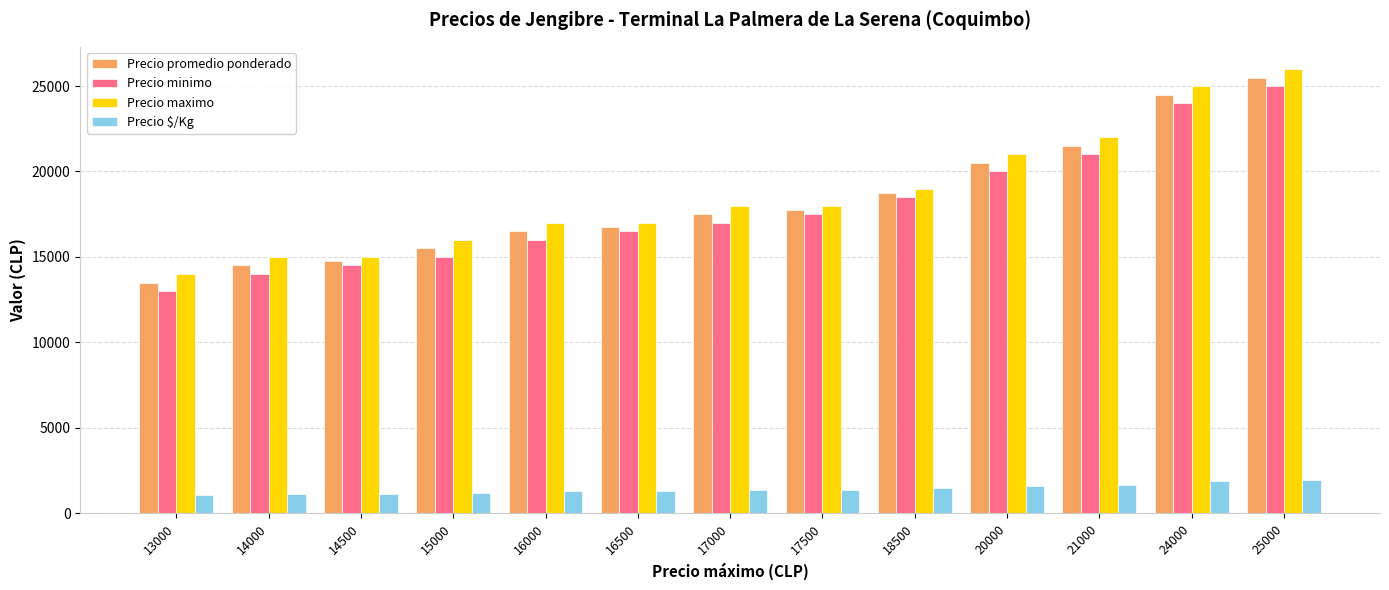

Which series has the largest total across all categories?

Precio maximo